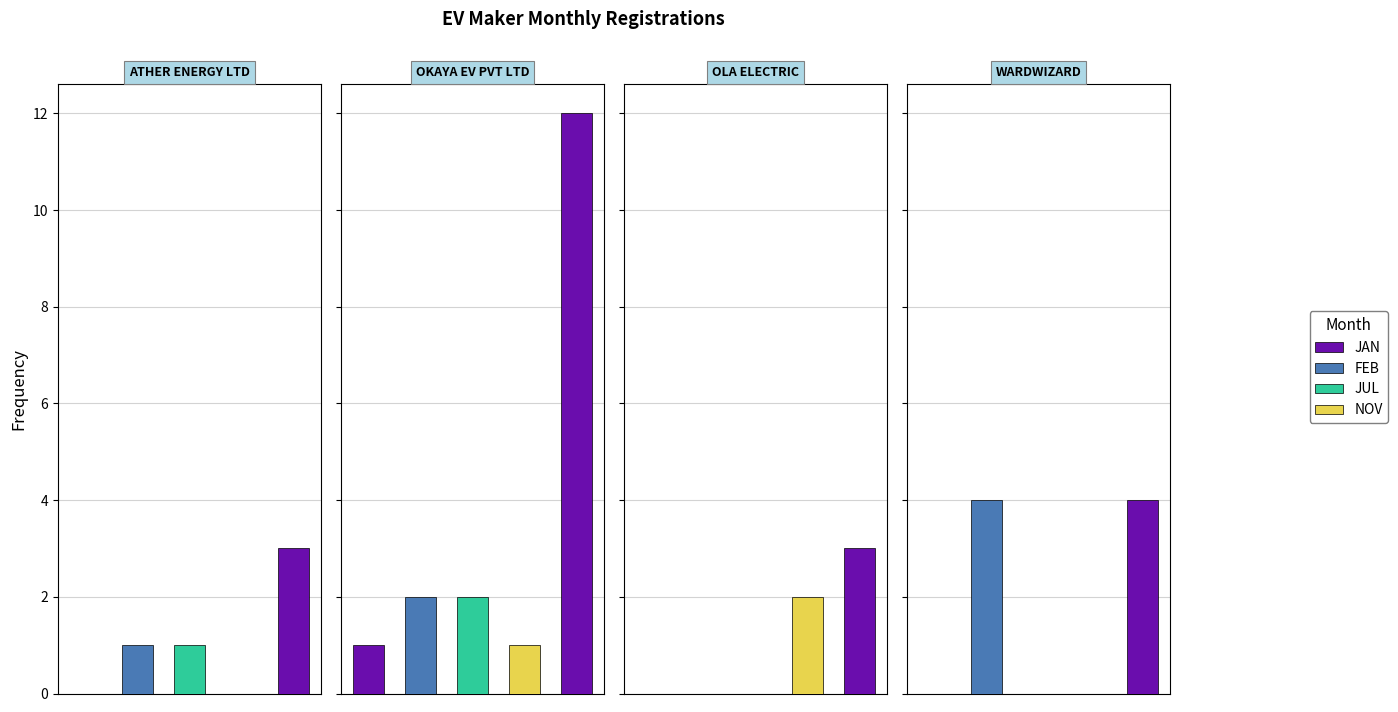

Where is JAN nearest to the value 0?

ATHER ENERGY LTD